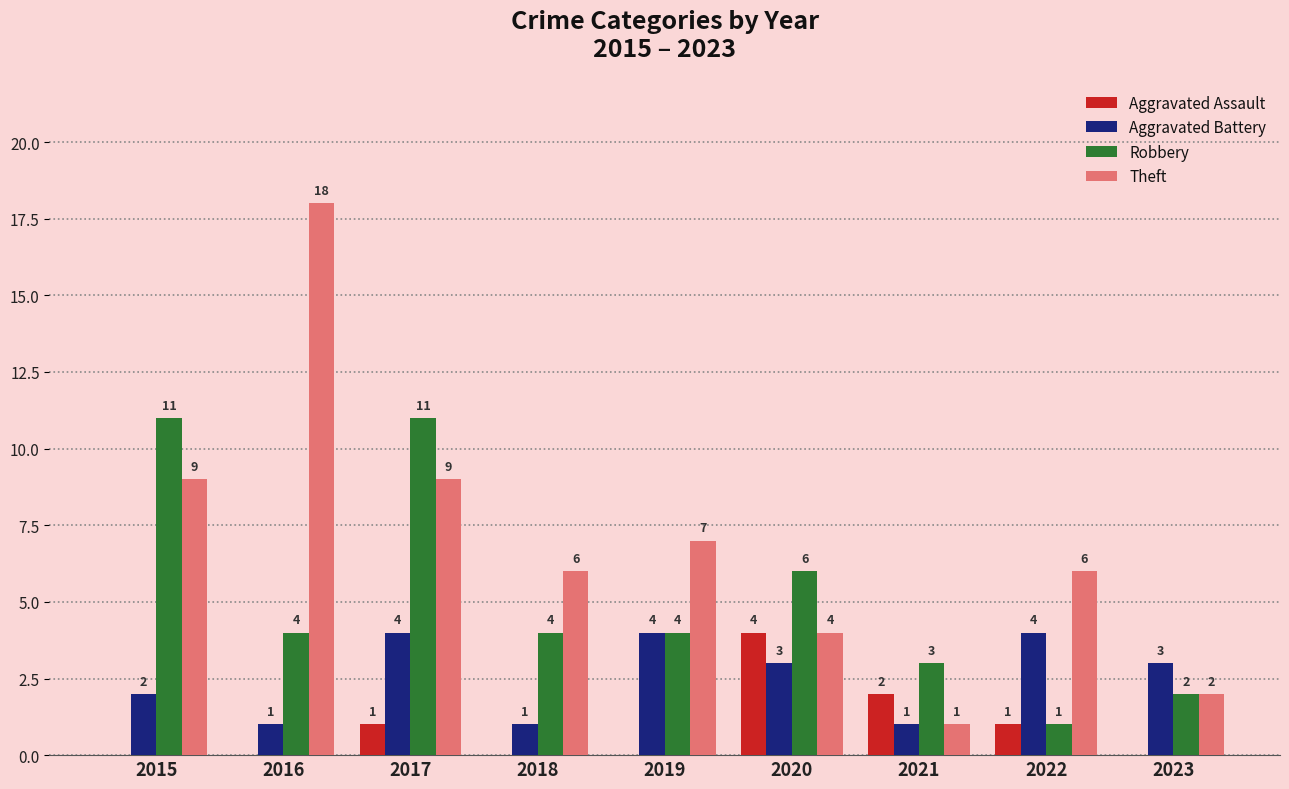

How many categories are shown in the chart?

9